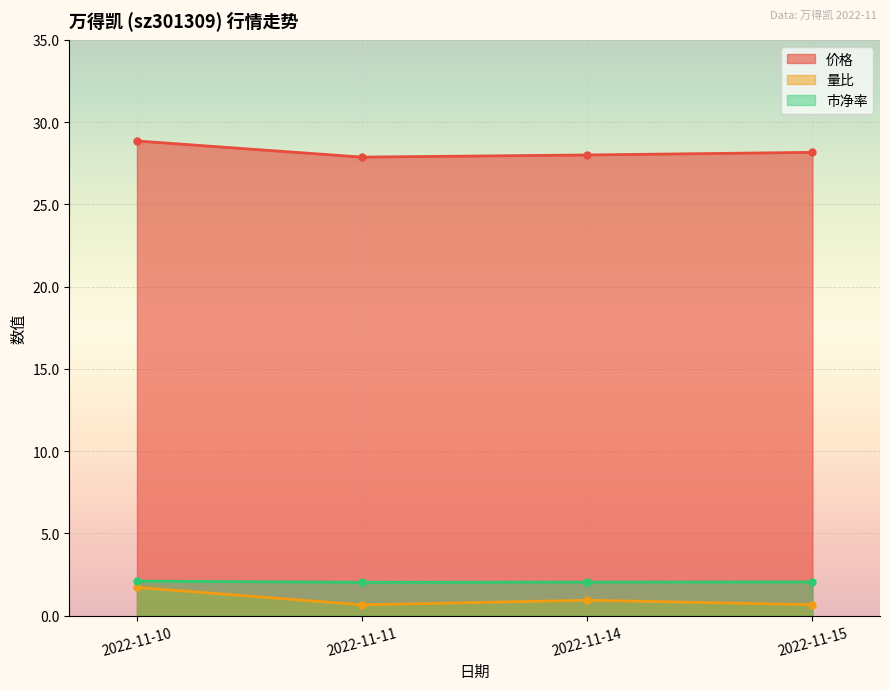

What is the sum of all 市净率 values?

8.2